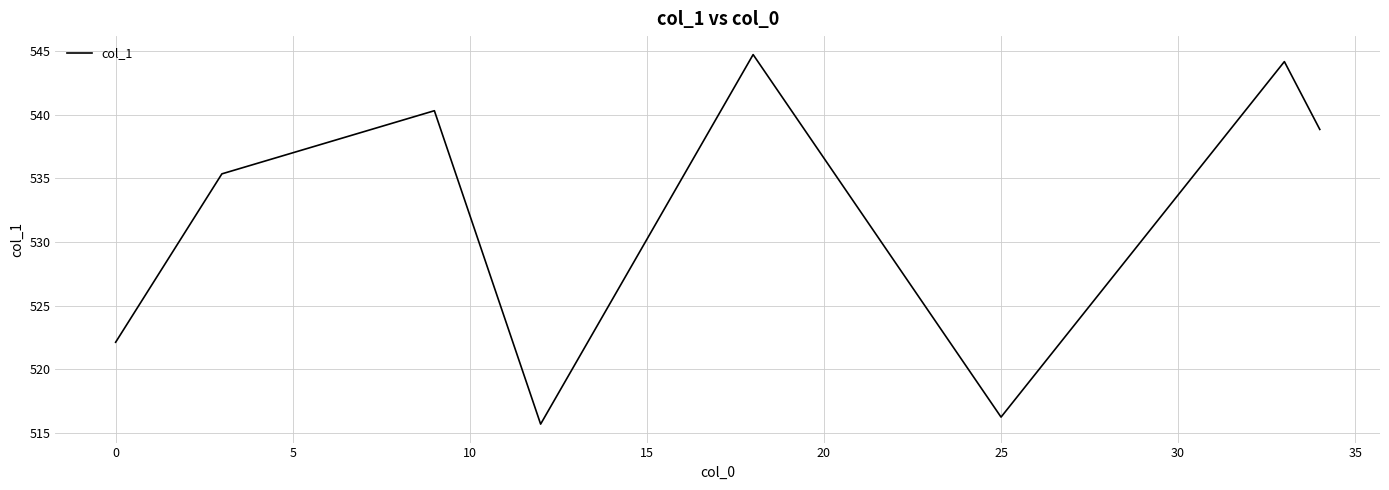

What is the maximum value shown in the chart?

544.7